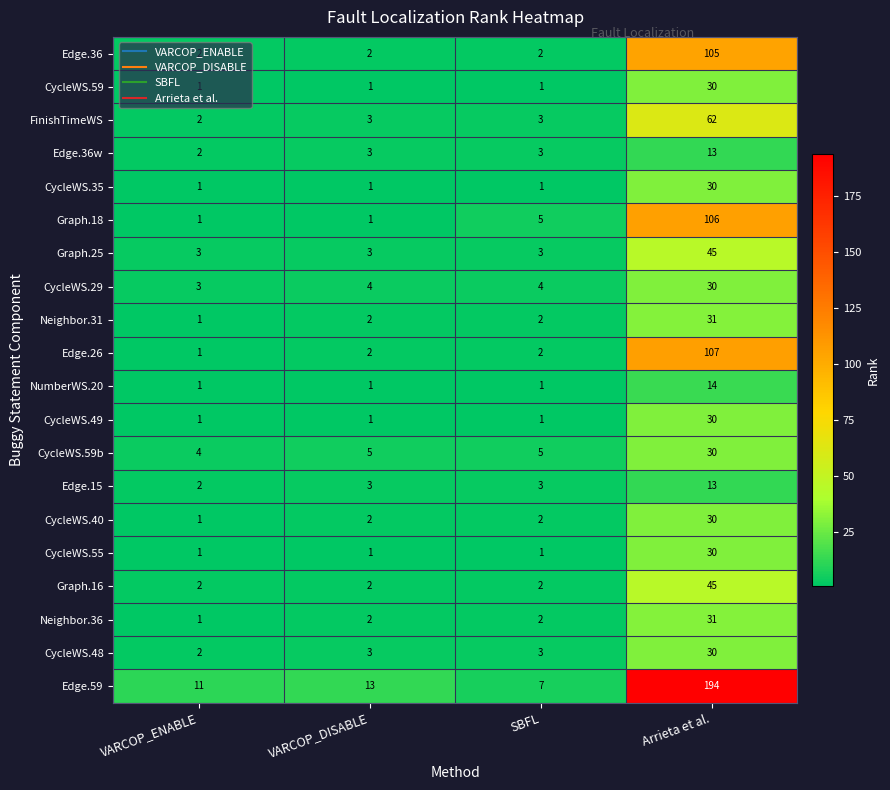

What is the spread (max minus min) of values at Arrieta et al.?

181